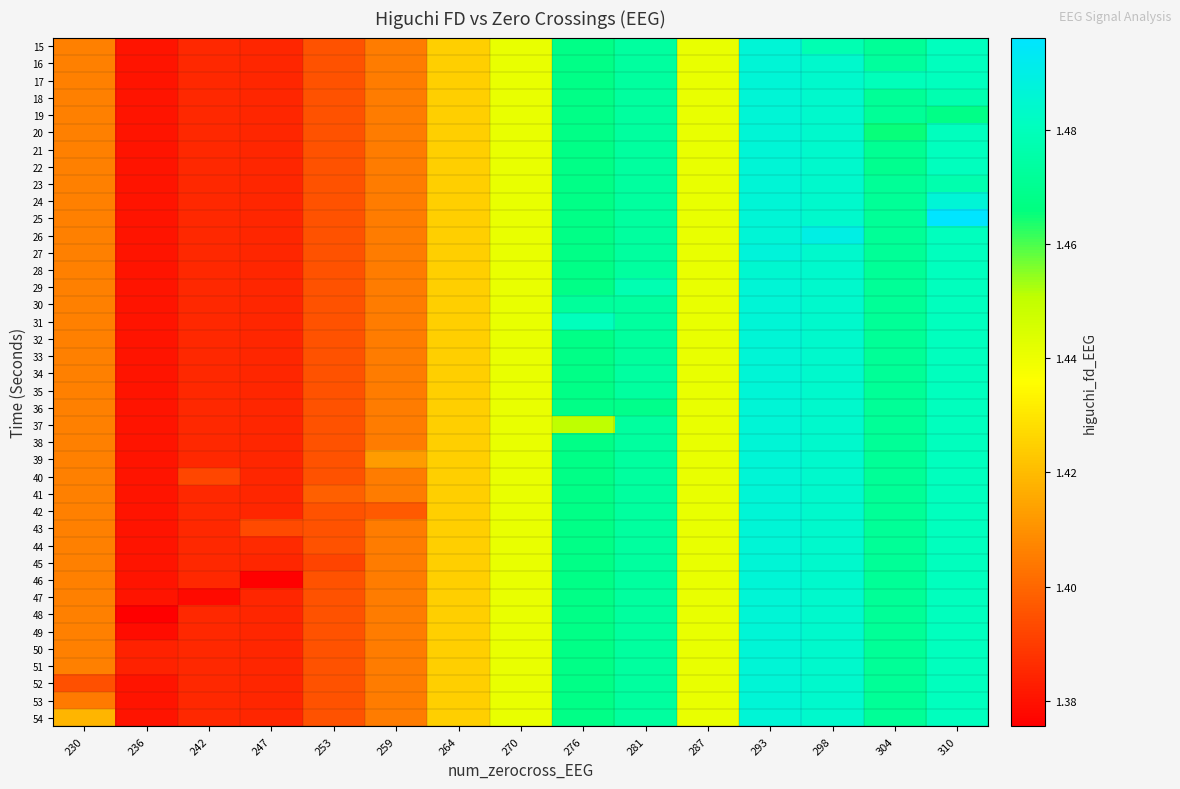

What is the total value across all series at 310?

59.2